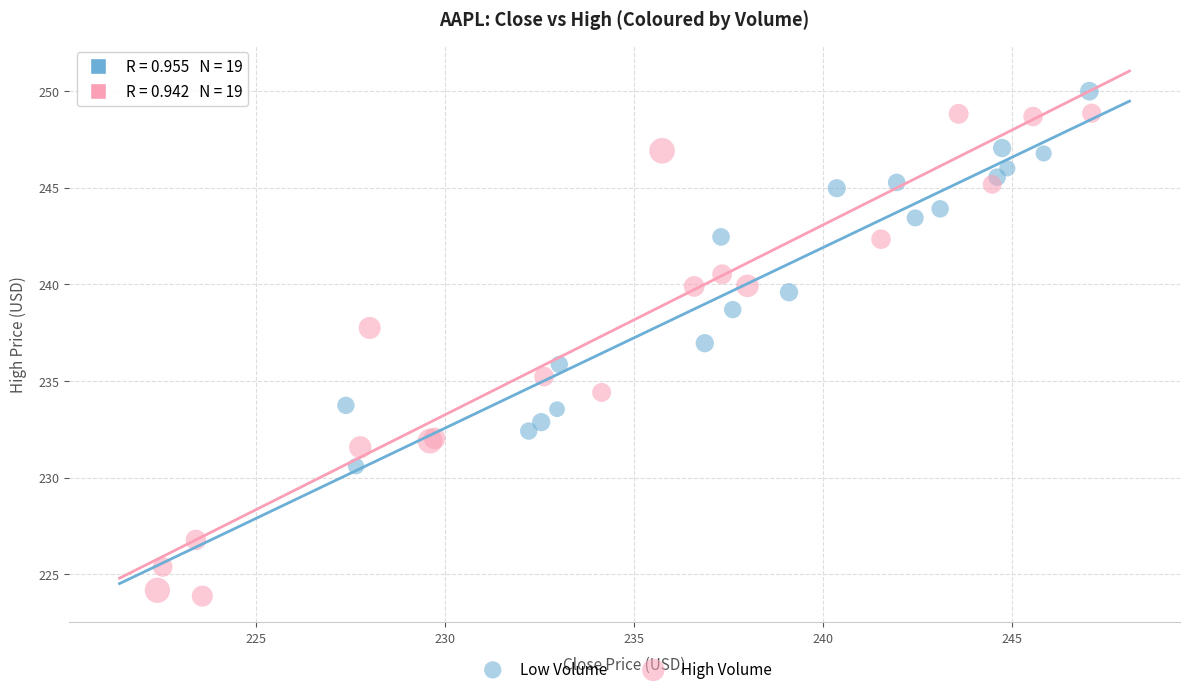

Which series has the largest Y range (max minus min)?

High Volume